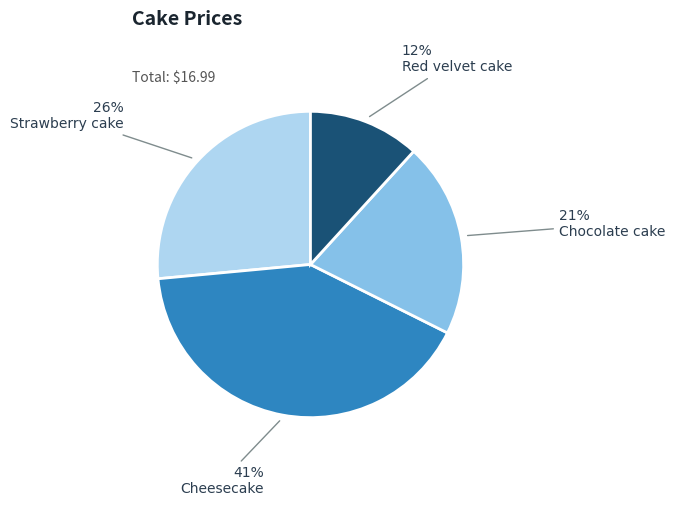

Approximately how many times larger is the value at Red velvet cake compared to Chocolate cake?

0.6